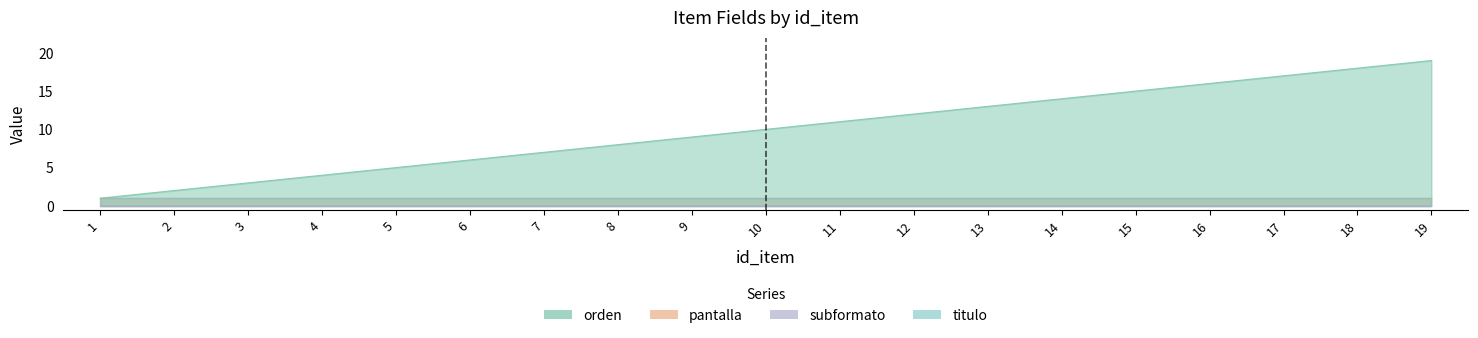

Which category has the highest value across all series?

19